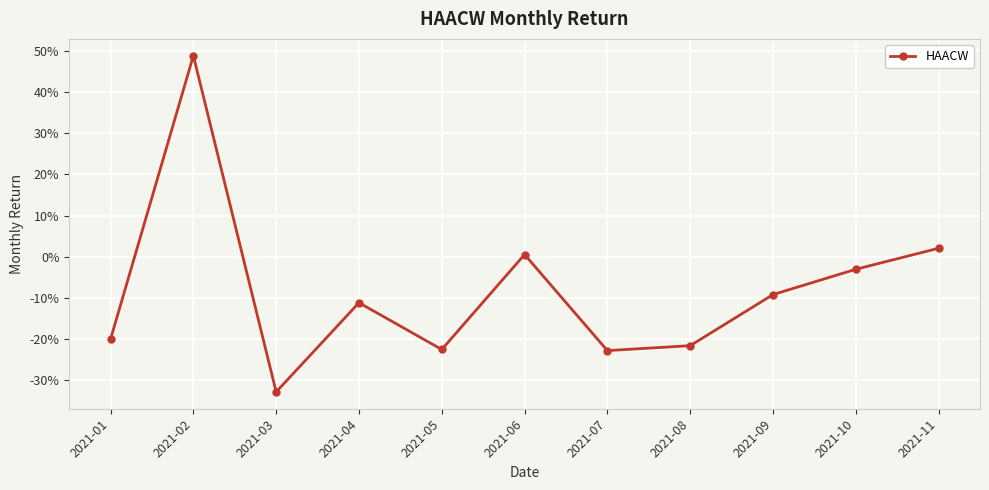

Is this an area chart (filled region under the line)?

No